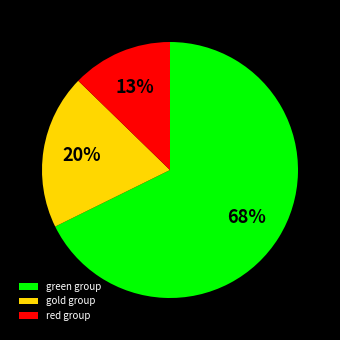

To the nearest percent, what is the combined percentage of green group and red group?

80%